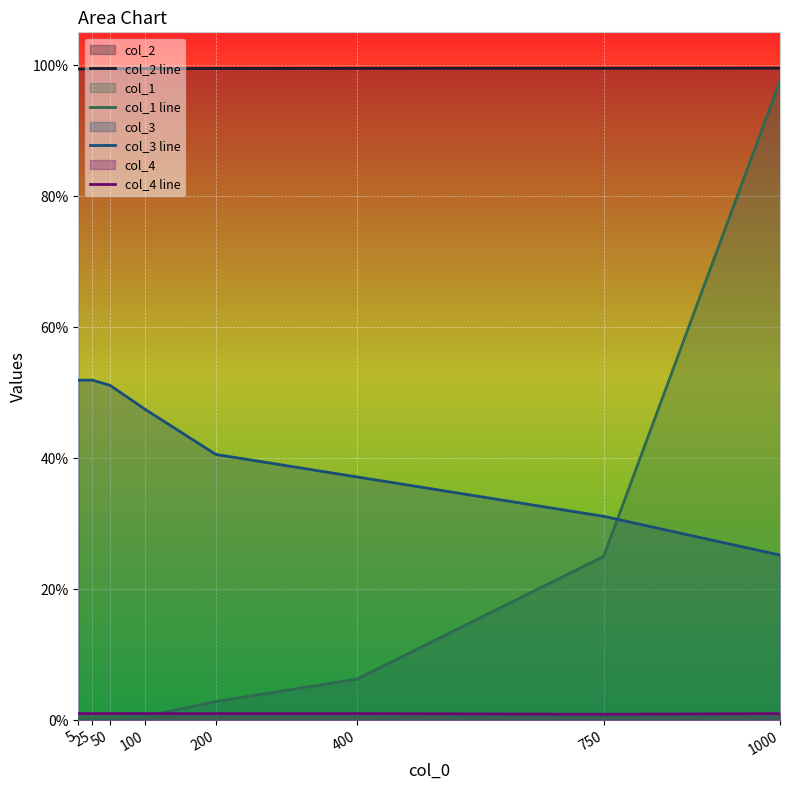

Reading left to right, extract all data points from this chart.

col_2 line: 5=99.4	25=99.4	50=99.4	100=99.5	200=99.5	400=99.5	750=99.5	1000=99.5
col_1 line: 5=0.2	25=0.2	50=0.2	100=0.6	200=2.8	400=6.2	750=25.0	1000=97.6
col_3 line: 5=51.9	25=51.9	50=51.1	100=47.4	200=40.6	400=37.1	750=31.1	1000=25.2
col_4 line: 5=1.0	25=1.0	50=1.0	100=1.0	200=1.0	400=1.0	750=0.9	1000=1.0